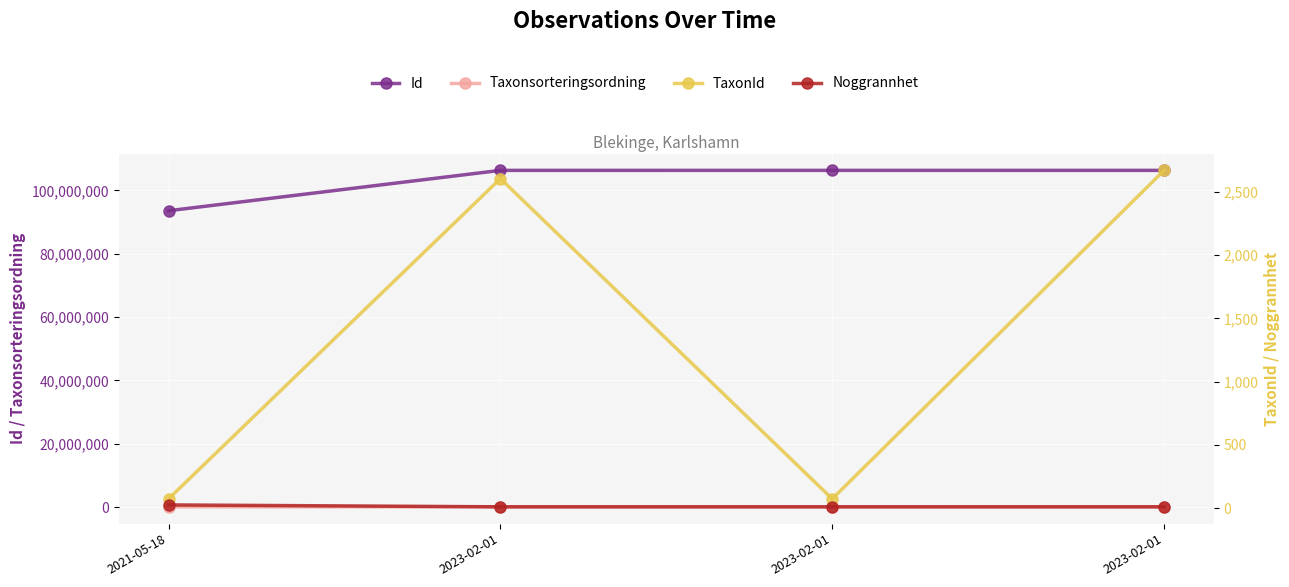

How many interior local peaks does the Taxonsorteringsordning series have?

1